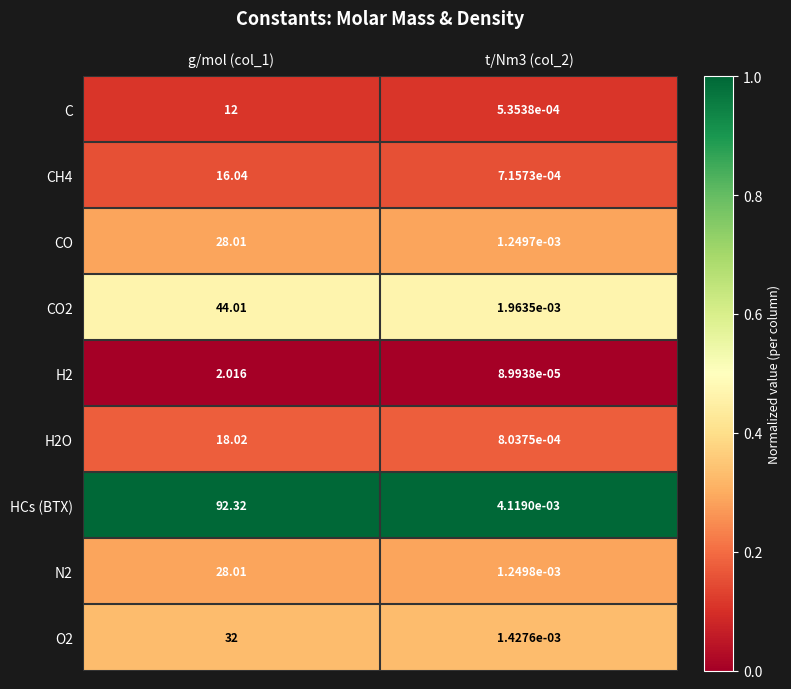

Is the value of H2 at g/mol (col_1) greater than the value of C at g/mol (col_1)?

No